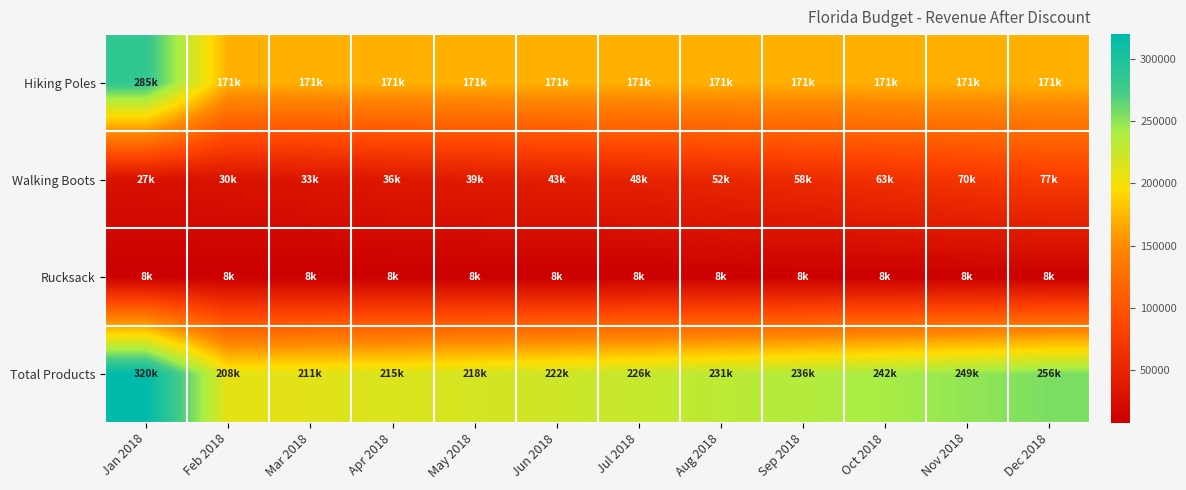

What is the smallest value displayed?

7840.0